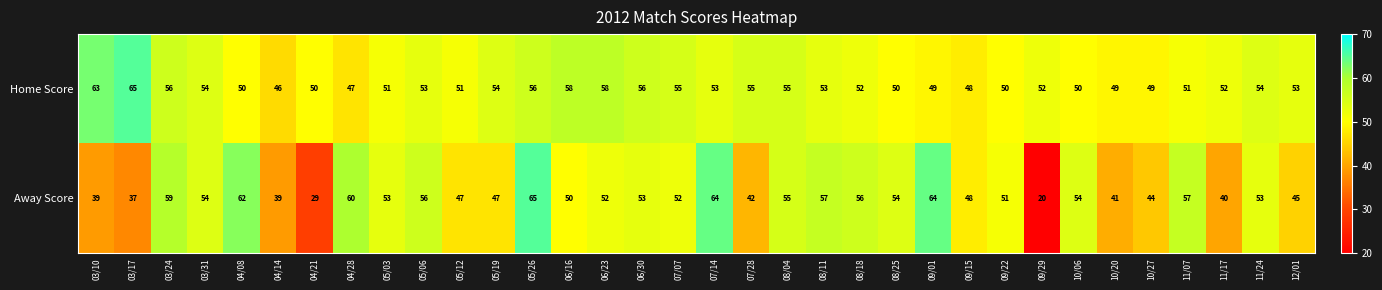

Which series has the largest total across all categories?

Home Score